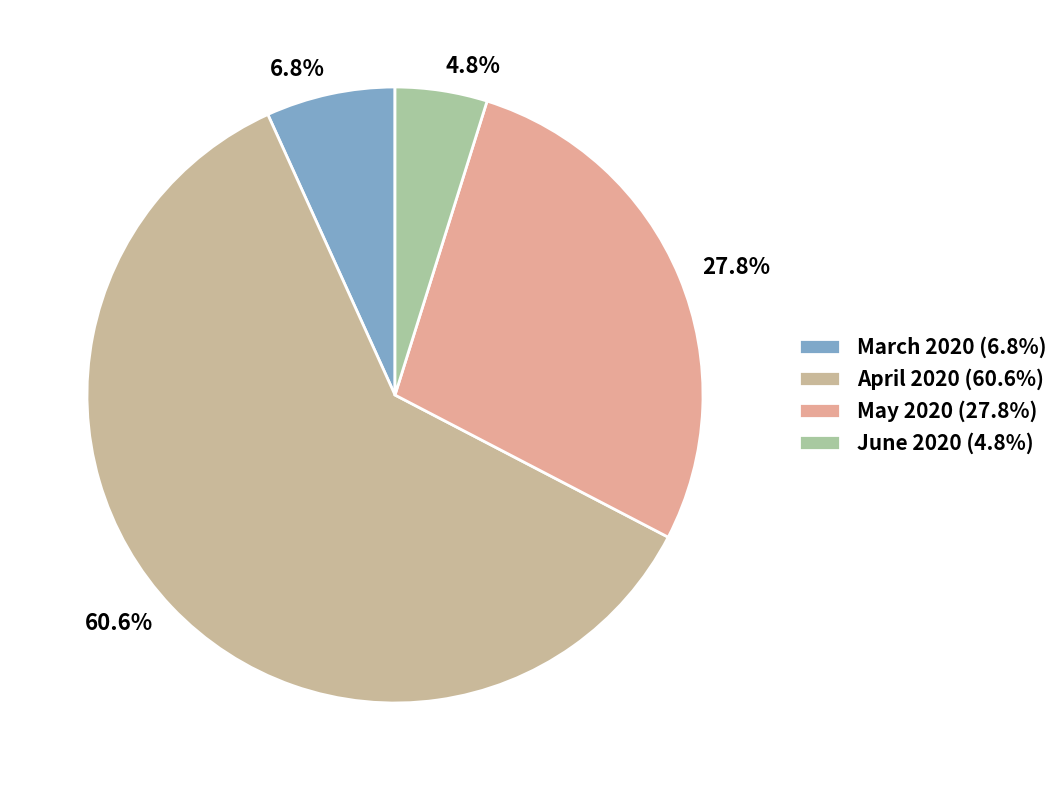

The March 2020 slice represents 1% of the pie. True or false?

False